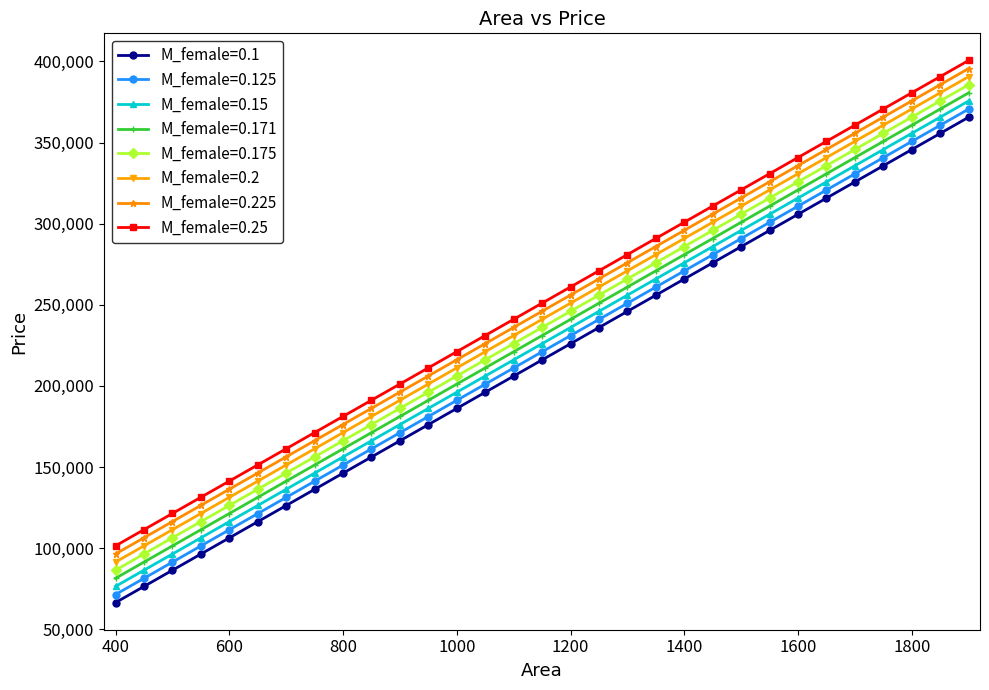

True or false: M_female=0.125 and M_female=0.25 intersect in this chart.

False